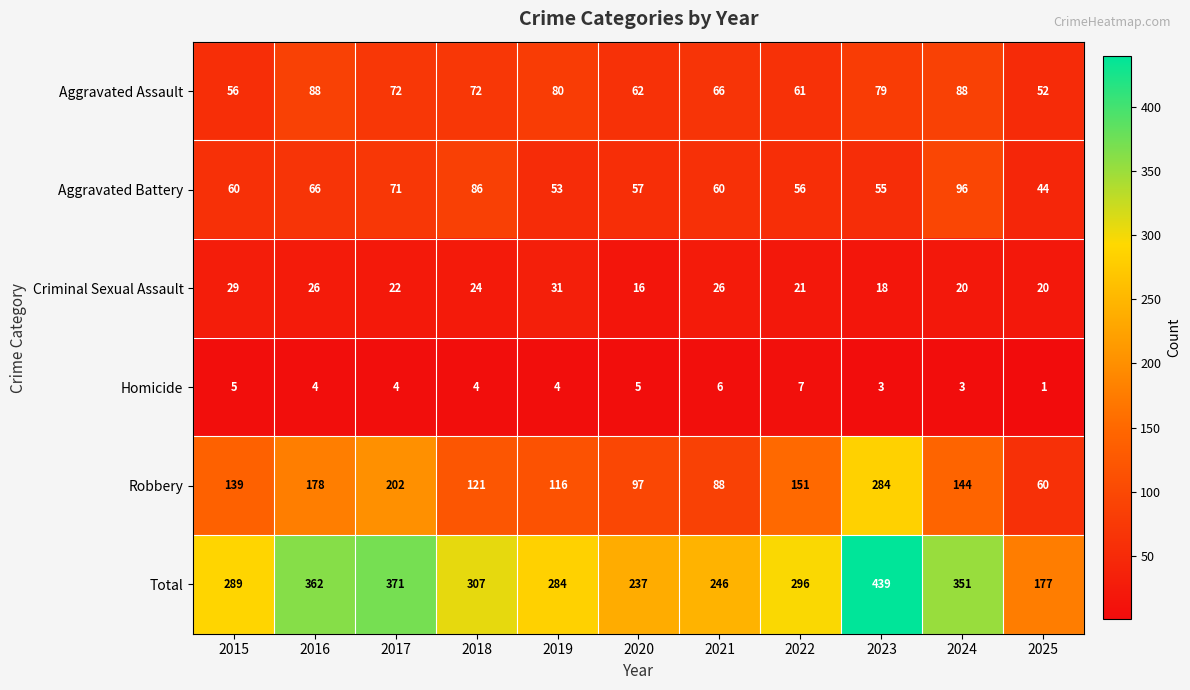

Rank the categories by Robbery value from lowest to highest.

2025, 2021, 2020, 2019, 2018, 2015, 2024, 2022, 2016, 2017, 2023